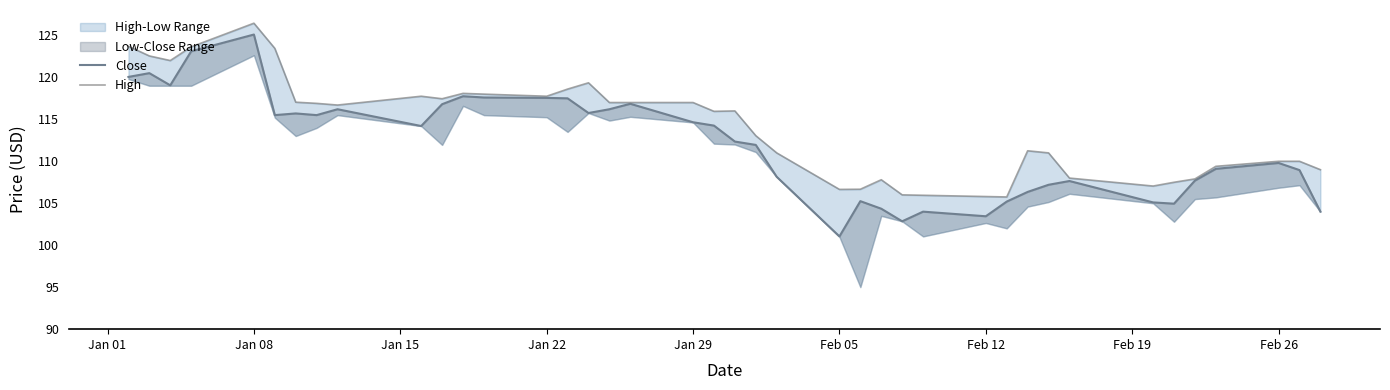

True or false: Close and High cross at least once.

False